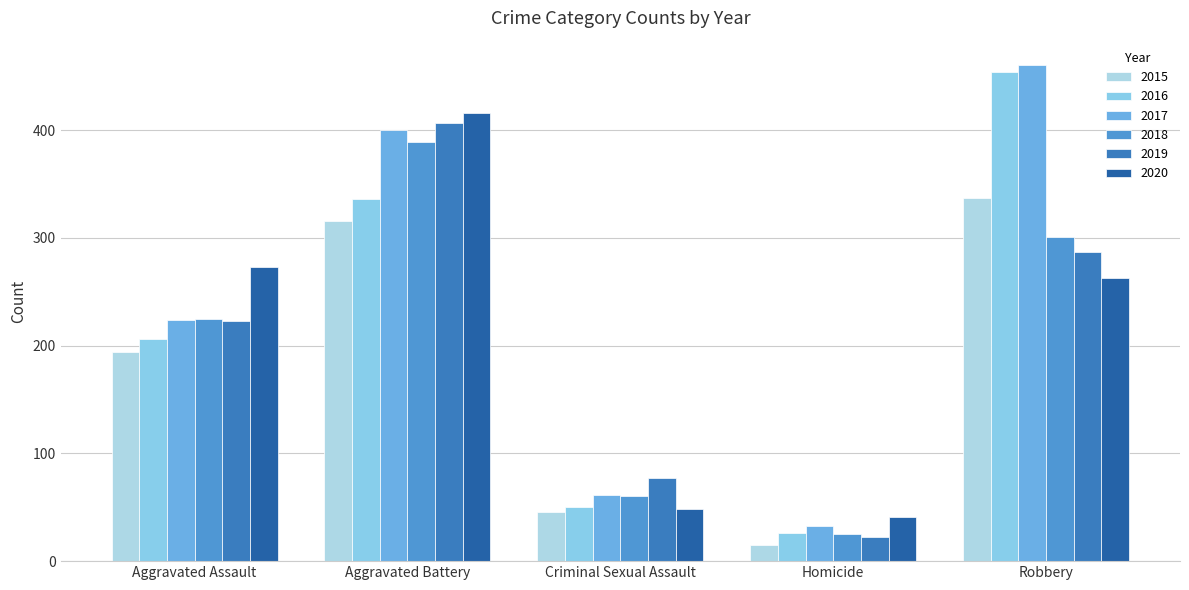

Between Aggravated Battery and Aggravated Assault, which is larger?

Aggravated Battery